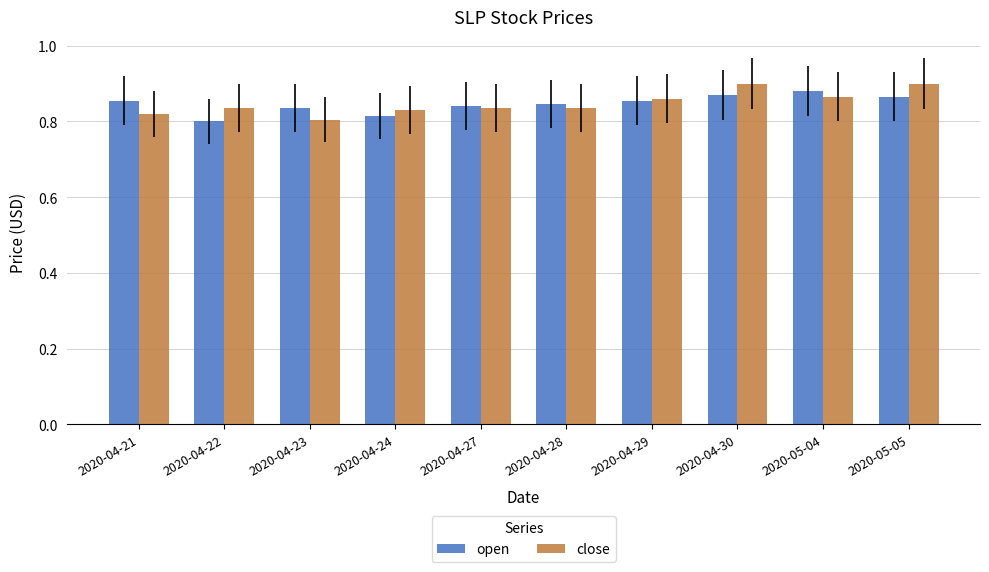

What position from the right is 2020-04-27?

6